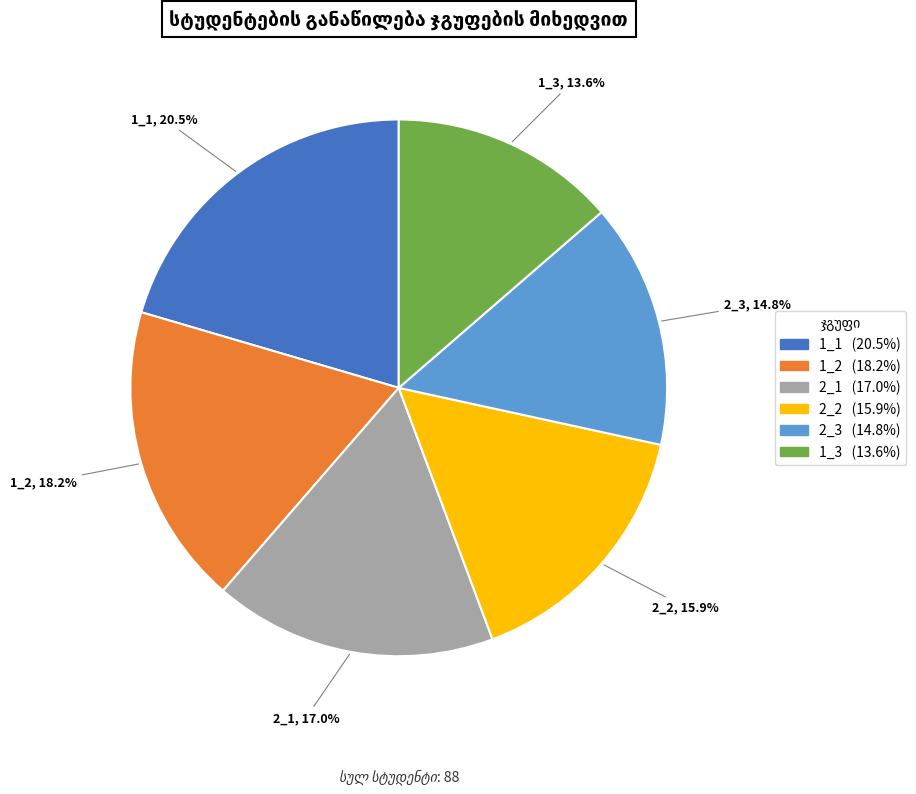

To the nearest percent, what portion does 2_1 represent?

17%